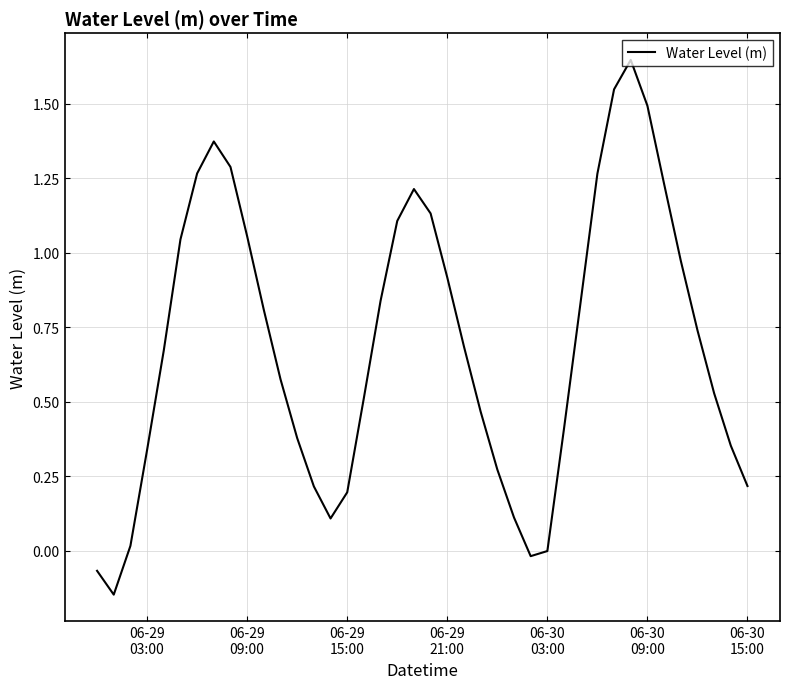

What is the difference between the maximum and minimum values?

1.8